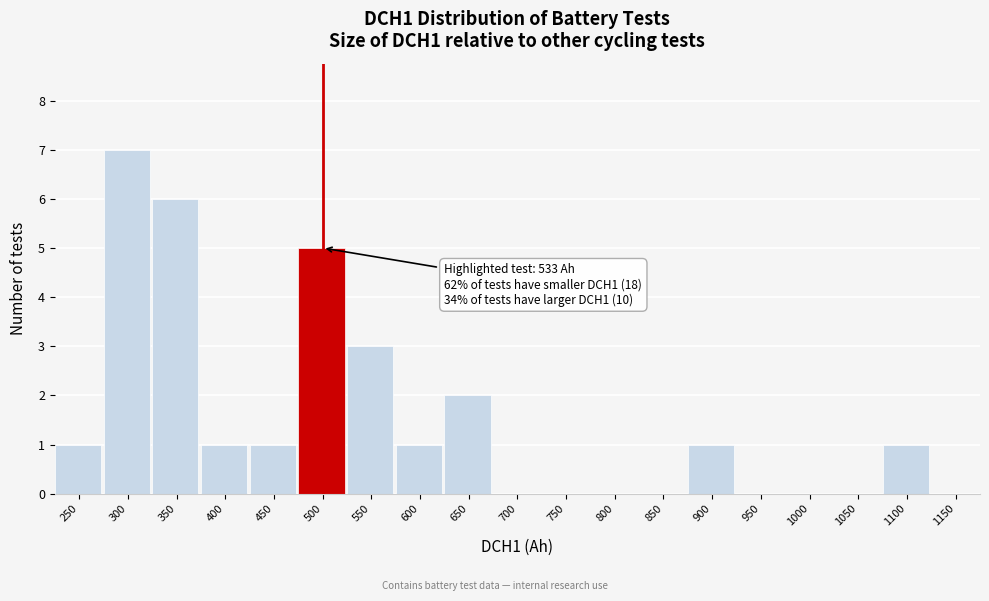

Reading right to left, what are all the values shown in this chart?

1150=0	1100=1	1050=0	1000=0	950=0	900=1	850=0	800=0	750=0	700=0	650=2	600=1	550=3	500=5	450=1	400=1	350=6	300=7	250=1